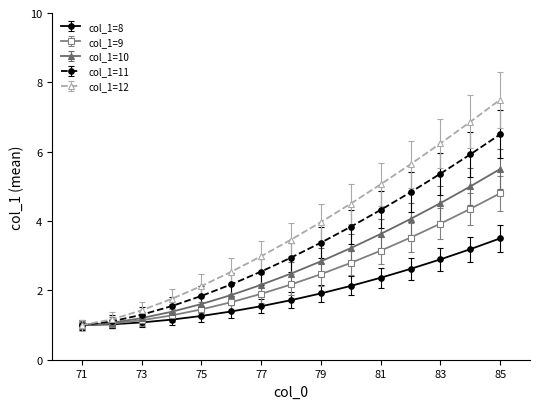

What is the value of the col_1=11 point at the 5th from the left?

1.8